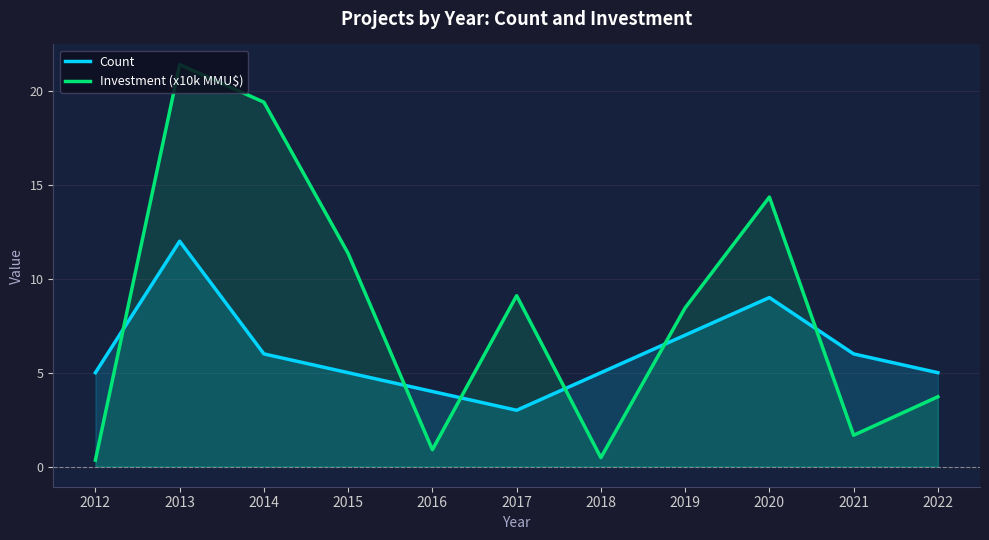

Is it true that Count equals 8.0 at 2015?

False